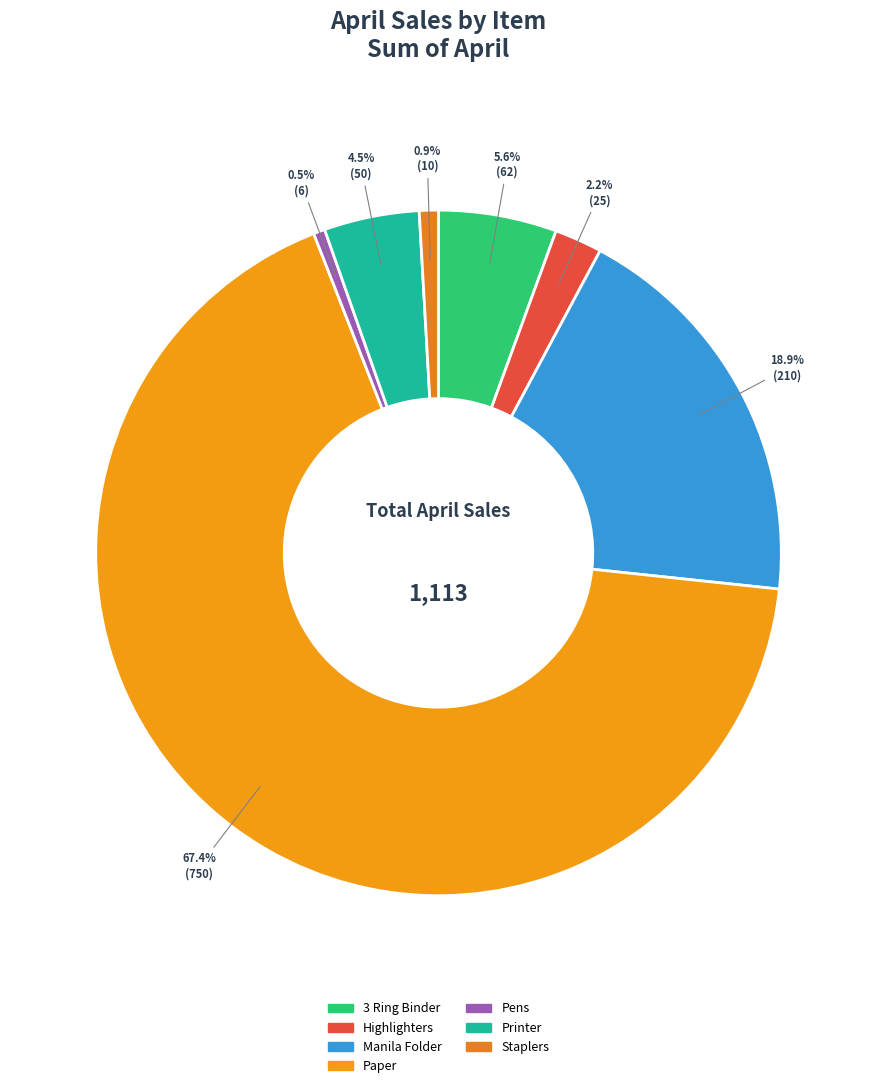

What is the largest slice in the pie chart?

Paper